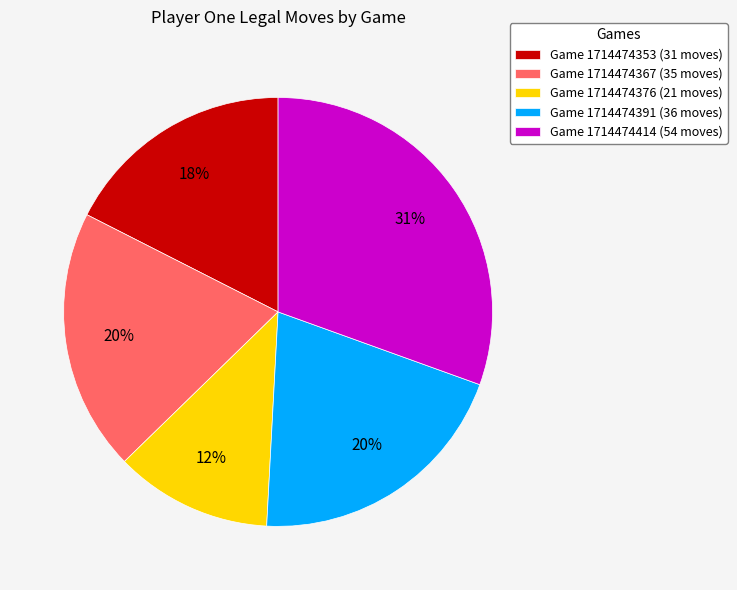

Count the number of slices in the pie.

5